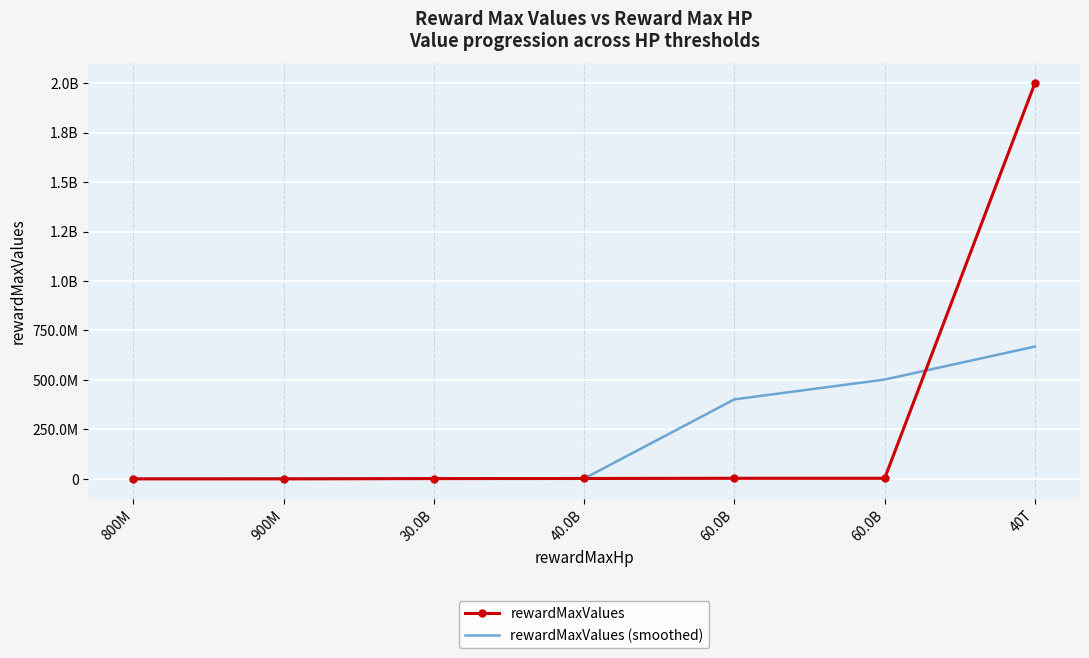

At which category is the sum across all series the highest?

40T